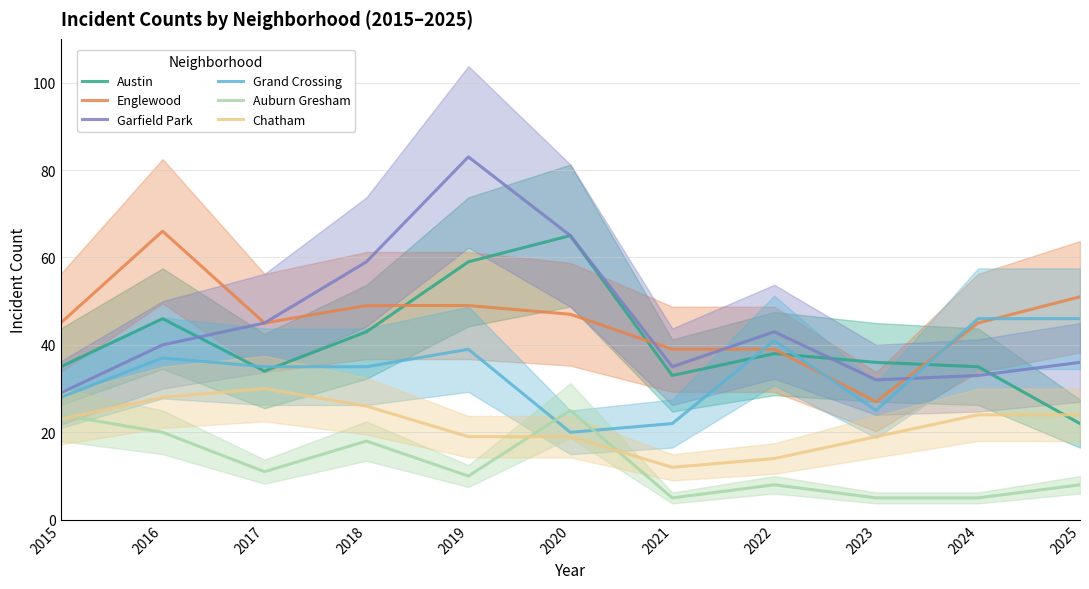

True or false: Chatham has more than 1 points higher than both neighbors.

False